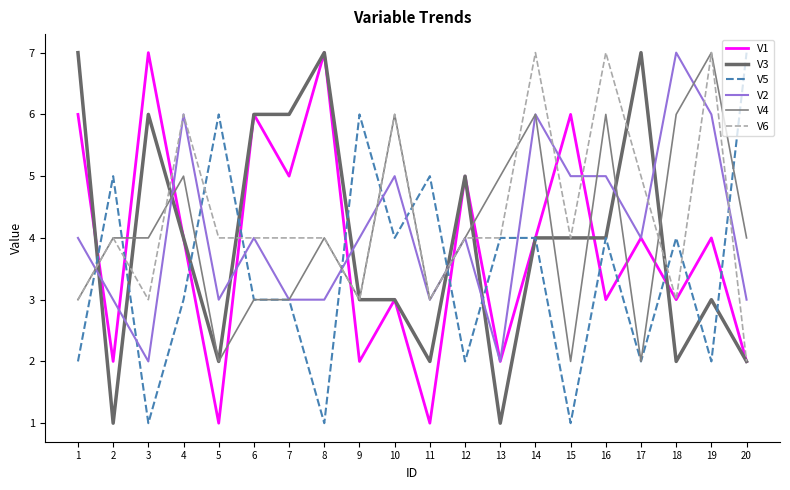

How many interior local peaks does the V3 series have?

5